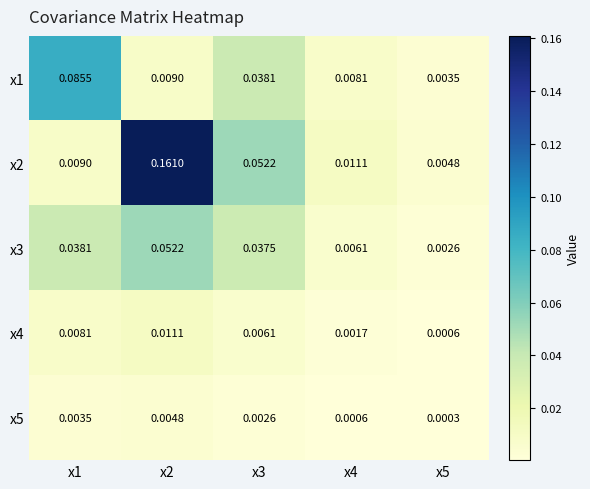

At how many categories does at least one series exceed 0?

5